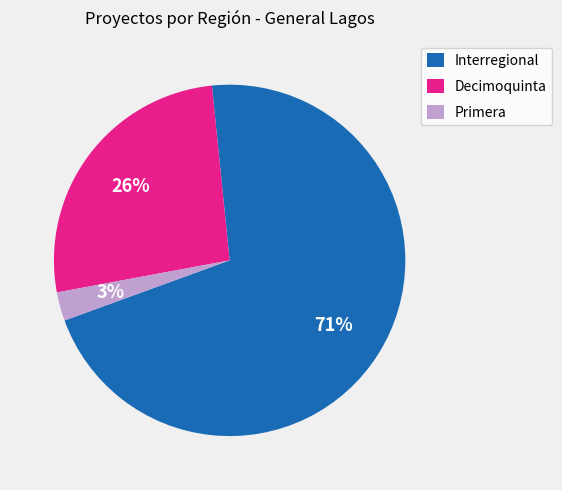

Between Primera and Interregional, which is larger?

Interregional